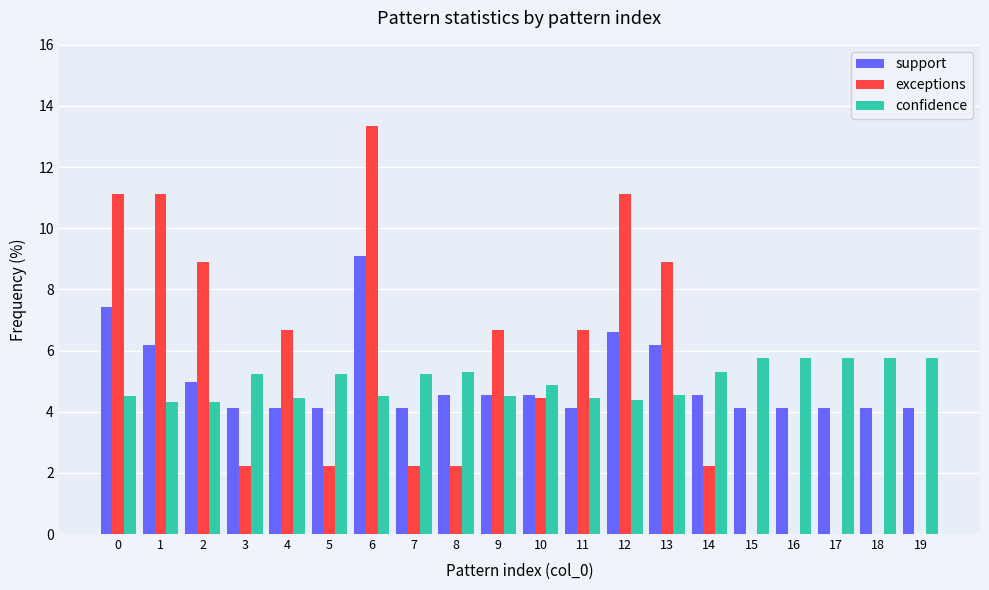

Between 12 and 18, which series saw the biggest shift?

exceptions